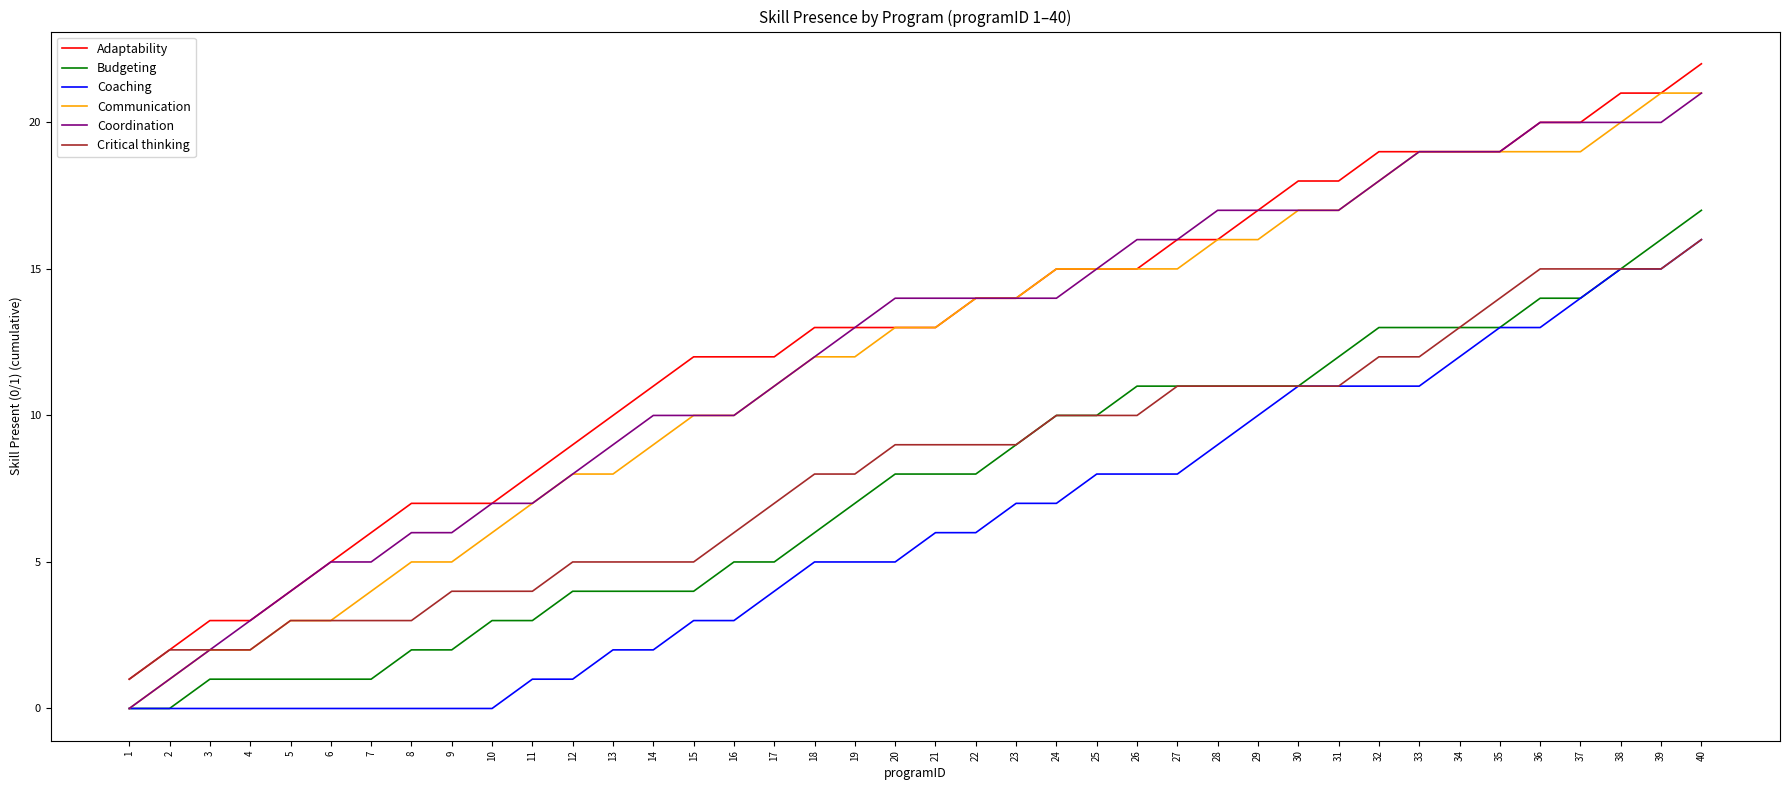

At which category is the sum across all series the highest?

40